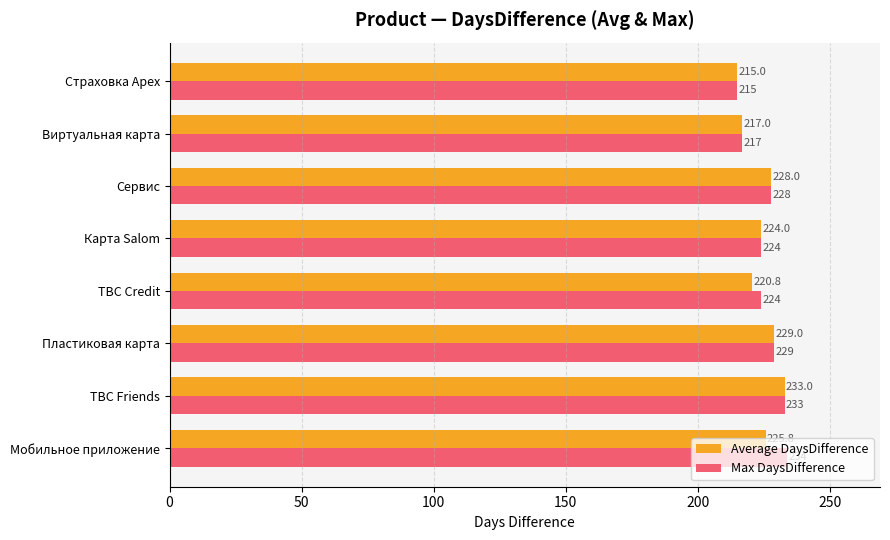

List the series in order of their peak value, lowest first.

Average DaysDifference, Max DaysDifference